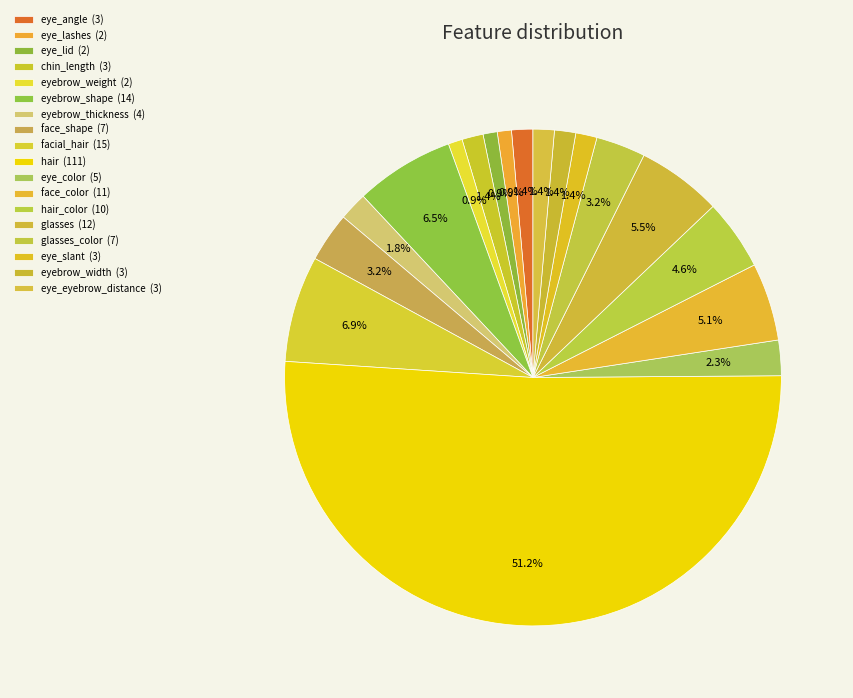

Count the number of slices in the pie.

18